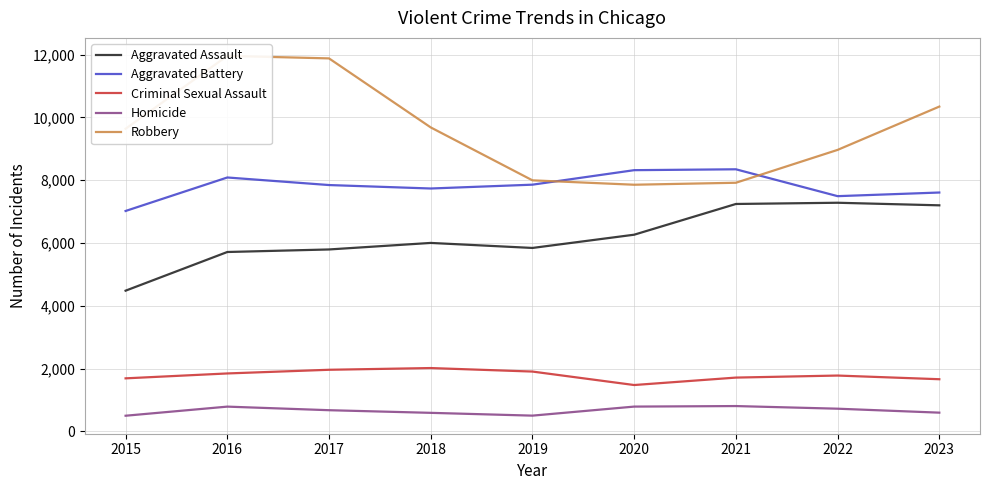

What is the approximate value of Aggravated Battery at 2022, to the nearest 100?

7500